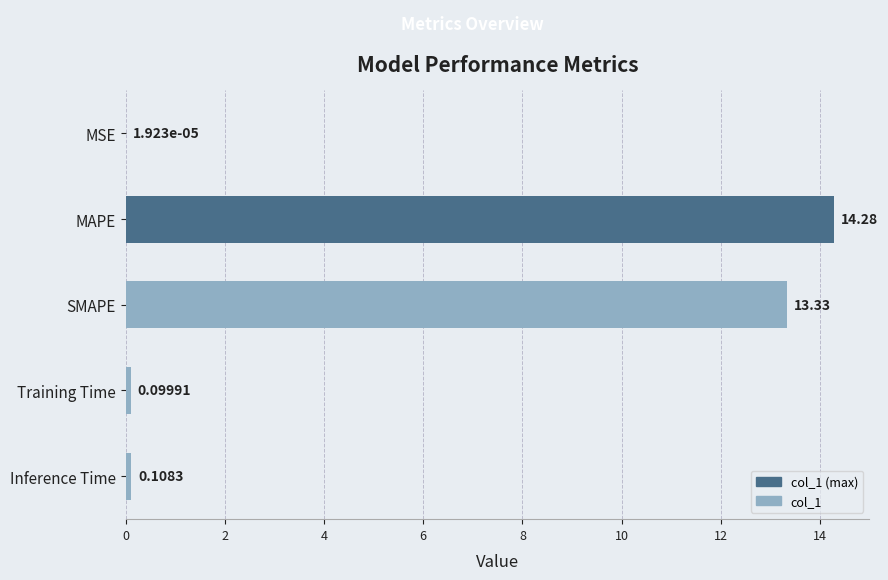

Where is the data nearest to the value 7?

SMAPE